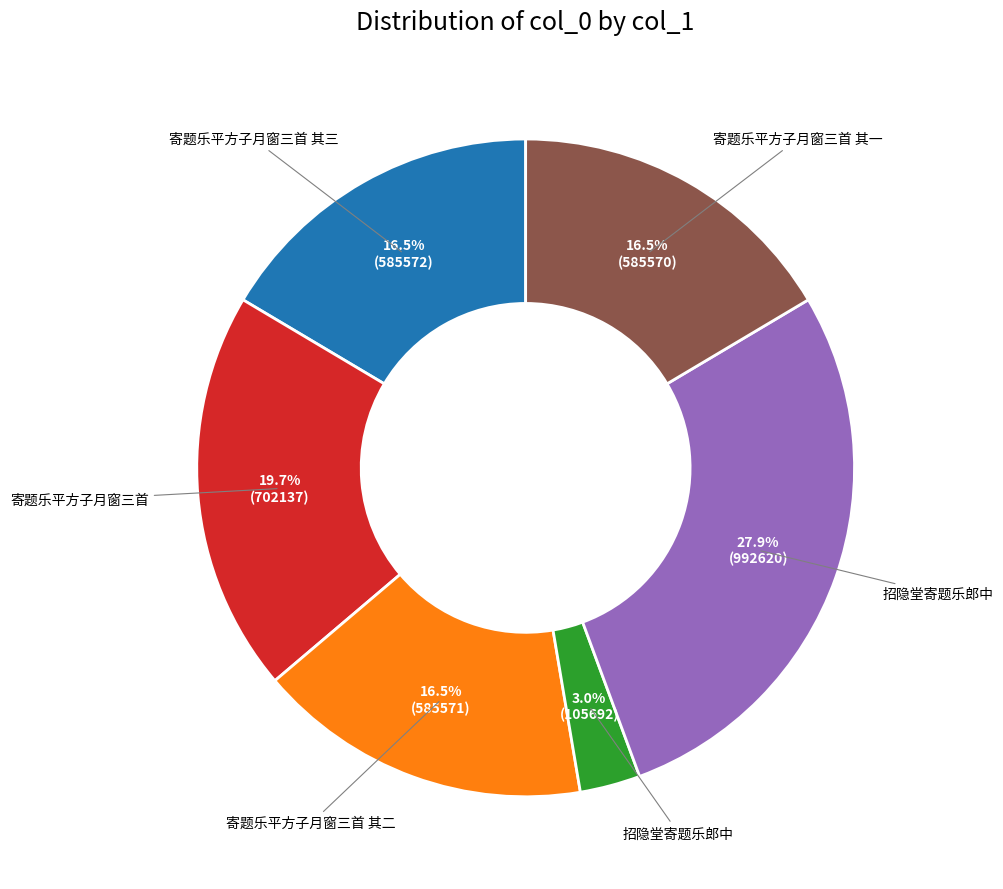

Is there any slice that represents more than half of the pie?

No